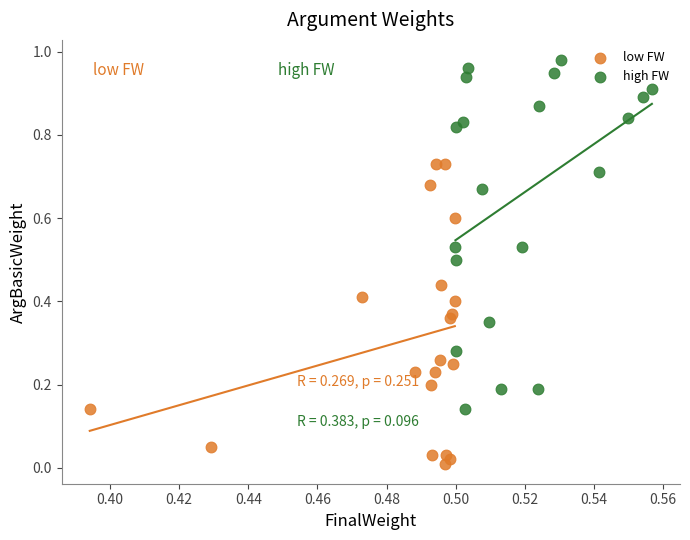

Which series reaches the minimum Y coordinate?

low FW